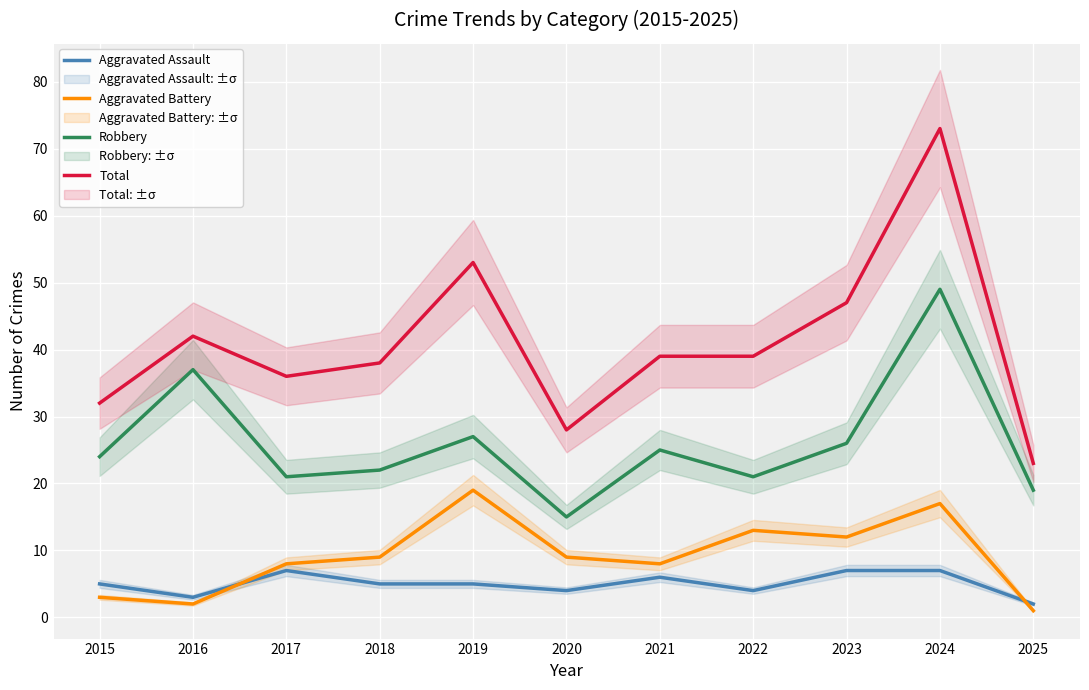

At 2019, list the series in order from smallest to largest.

Aggravated Assault, Aggravated Battery, Robbery, Total